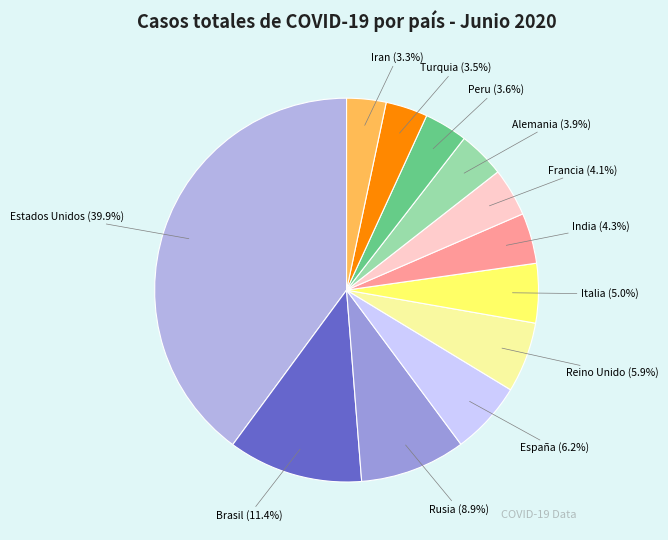

Which category has the biggest portion of the pie?

Estados Unidos